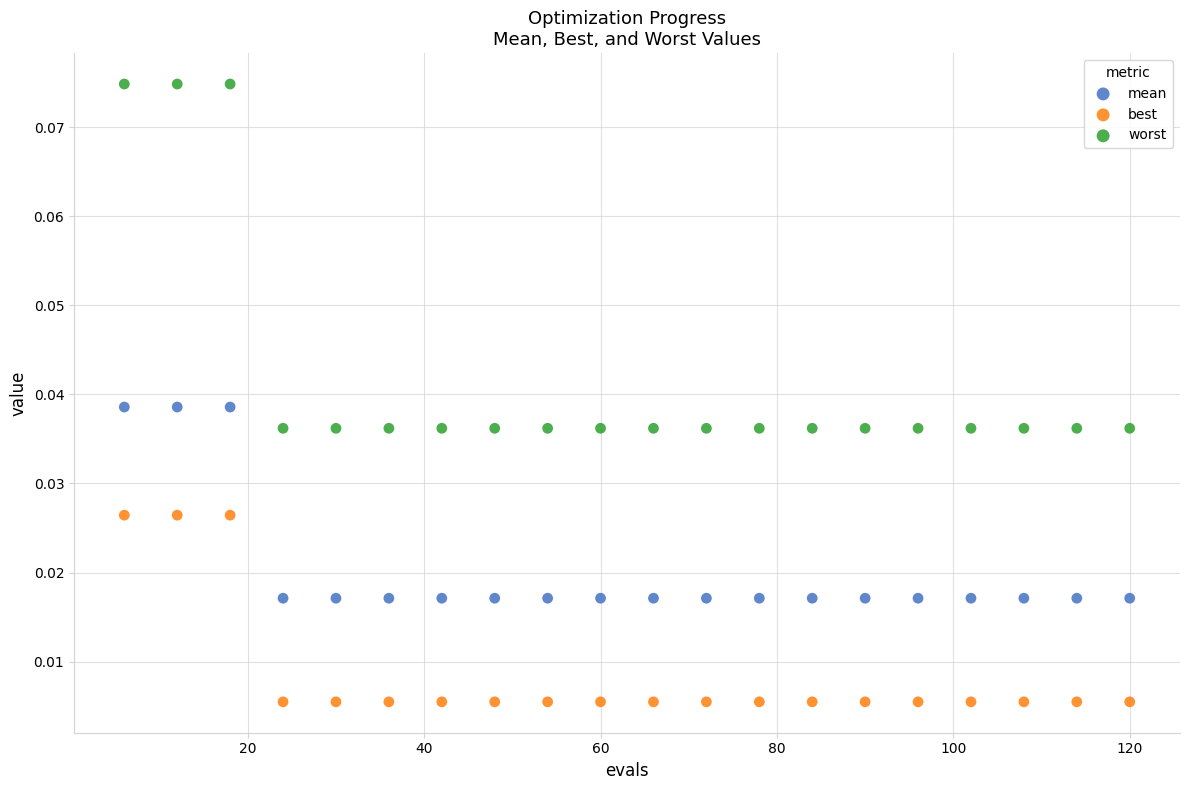

Across all data points, what is the range of X values (max minus min)?

114.0